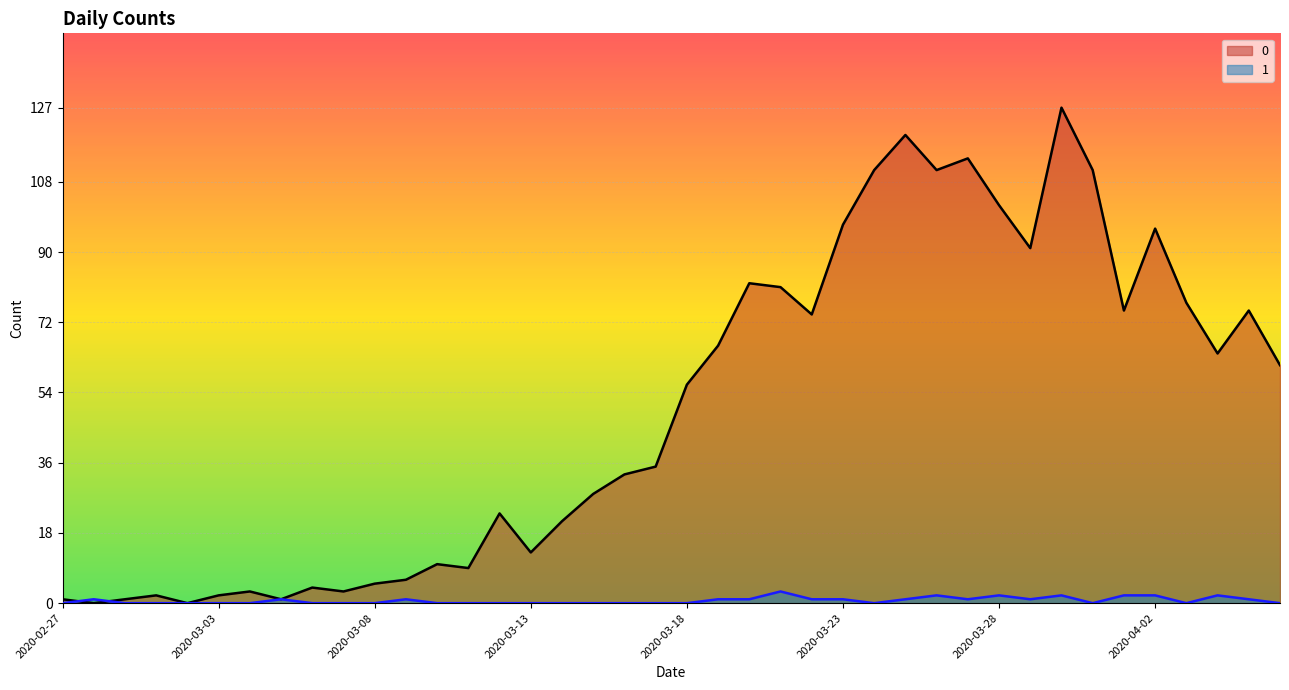

The 1 series shows 0 at 2020-03-08. True or false?

True